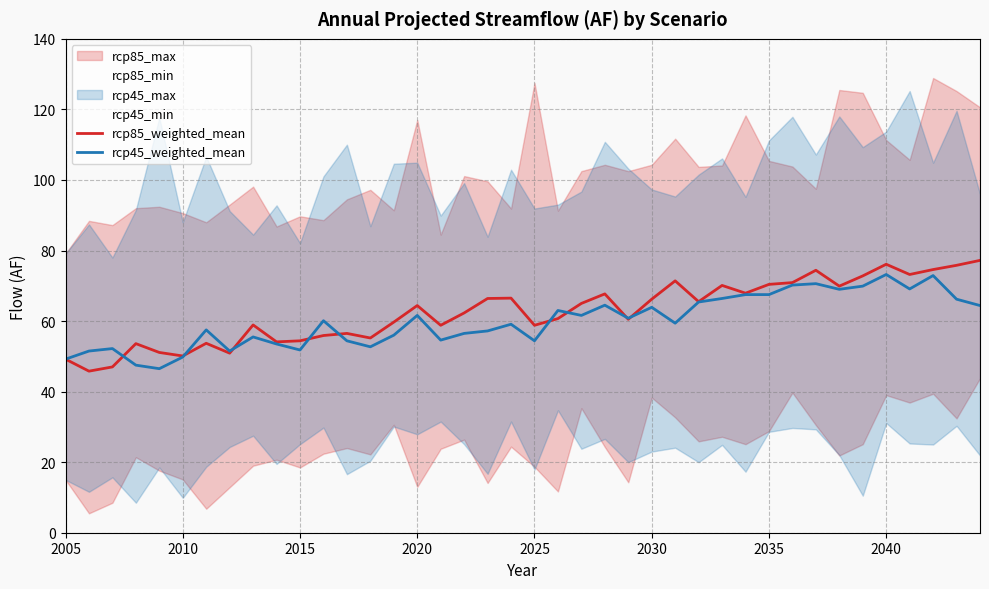

The value of rcp85_weighted_mean at 2030 is 66.2. True or false?

True